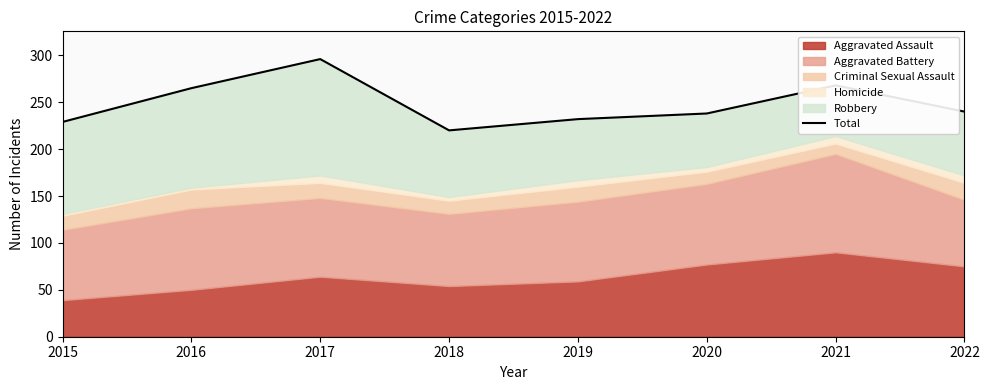

Which has a higher value, 2015 or 2017?

2017